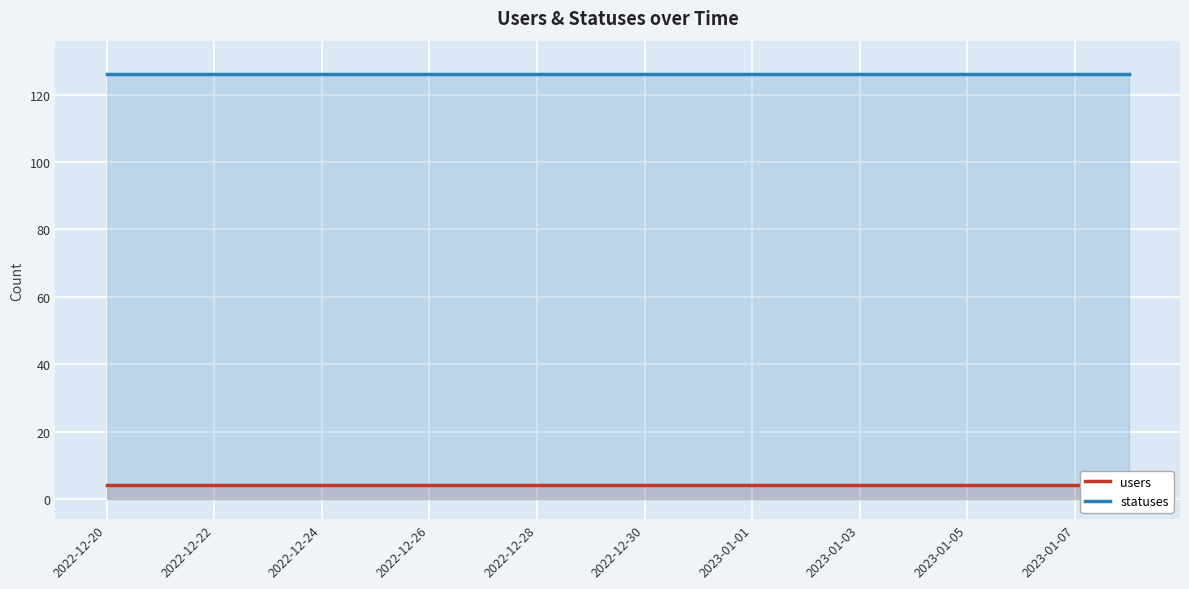

At how many categories does at least one series exceed 99?

20